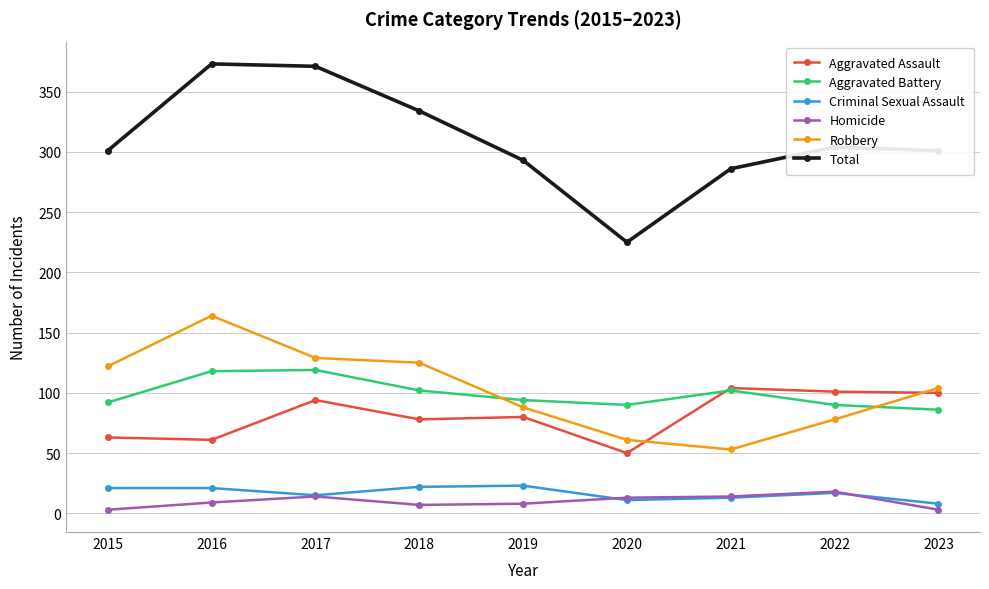

Does the chart have visible grid lines?

Yes